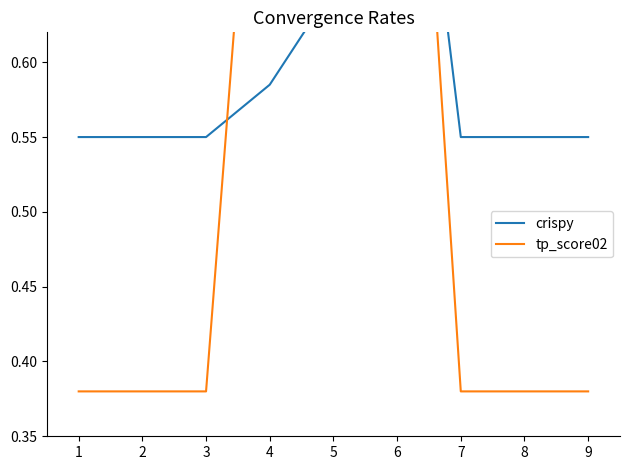

Does the chart have visible grid lines?

No